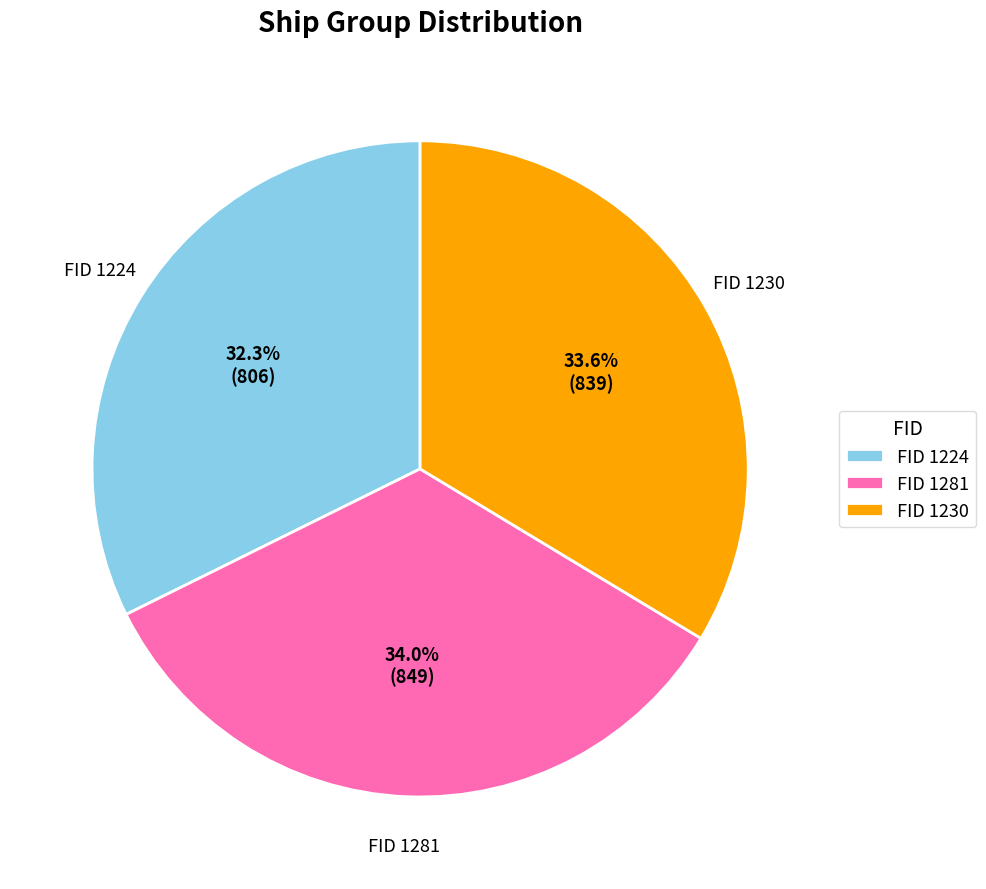

Does any single category account for the majority?

No